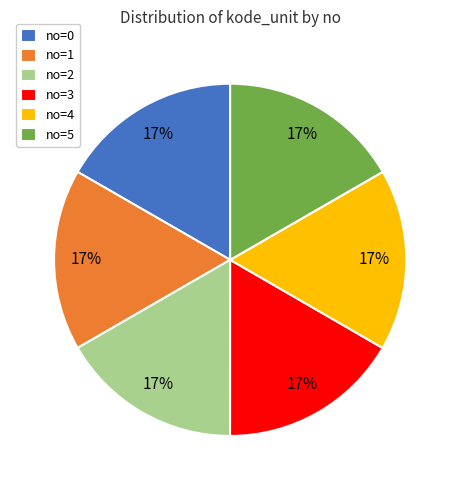

Approximately how many times larger is the value at no=1 compared to no=2?

1.0